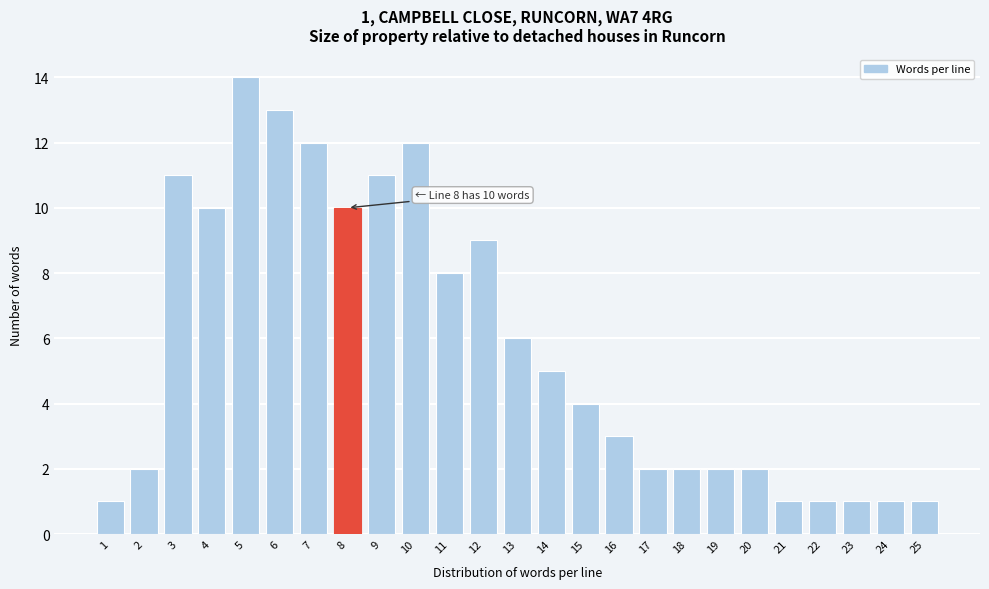

Reading left to right, transcribe all the data shown in this chart.

1=1	2=2	3=11	4=10	5=14	6=13	7=12	8=10	9=11	10=12	11=8	12=9	13=6	14=5	15=4	16=3	17=2	18=2	19=2	20=2	21=1	22=1	23=1	24=1	25=1